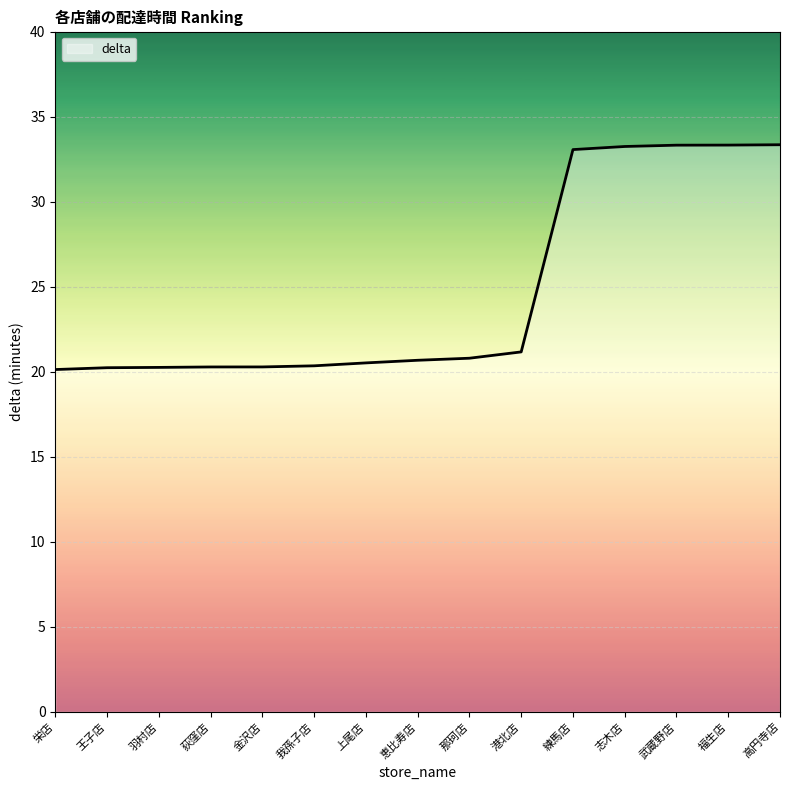

What is the maximum value shown in the chart?

33.3